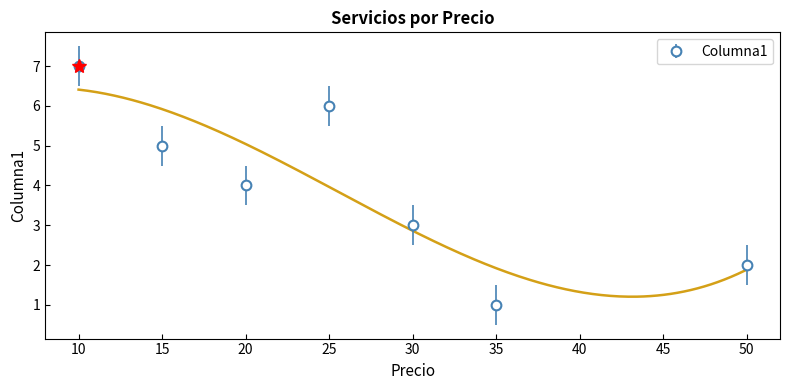

What is the sum of all values?

28